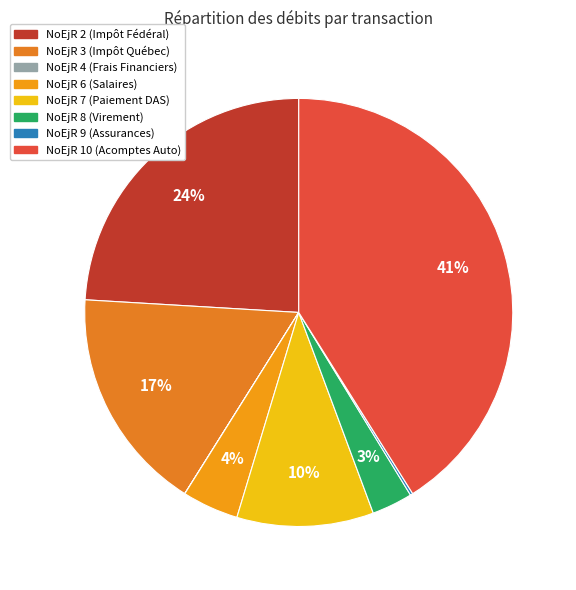

How many slices are in this pie chart?

8